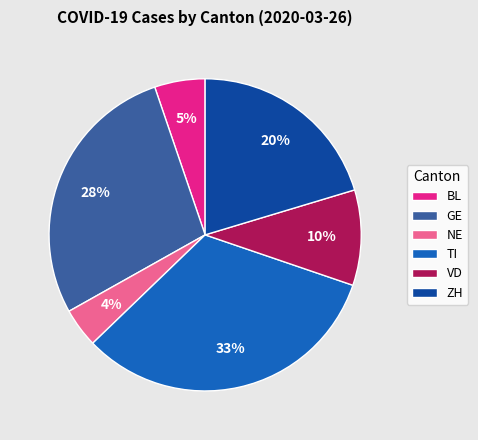

Which has a higher value, BL or GE?

GE